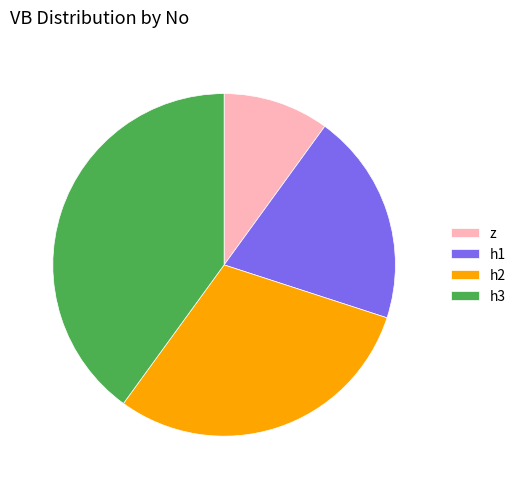

Count the number of slices in the pie.

4